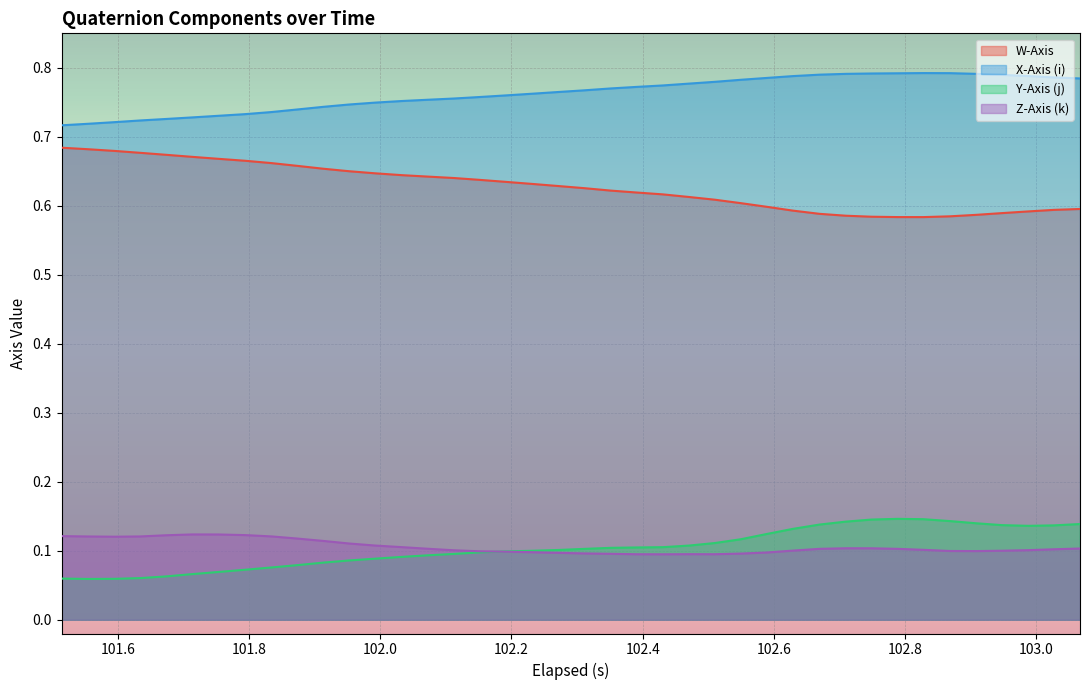

What is the value of the Z-Axis (k) point at the 32nd from the left?

0.1